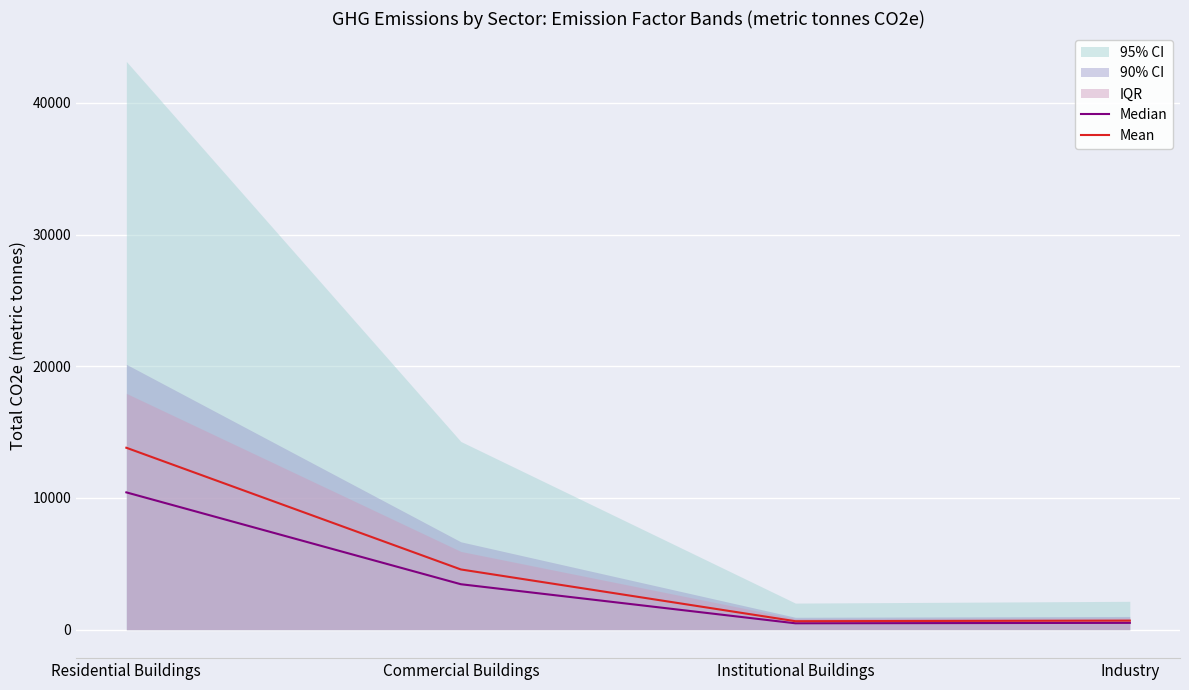

At which category is the sum across all series the highest?

Residential Buildings